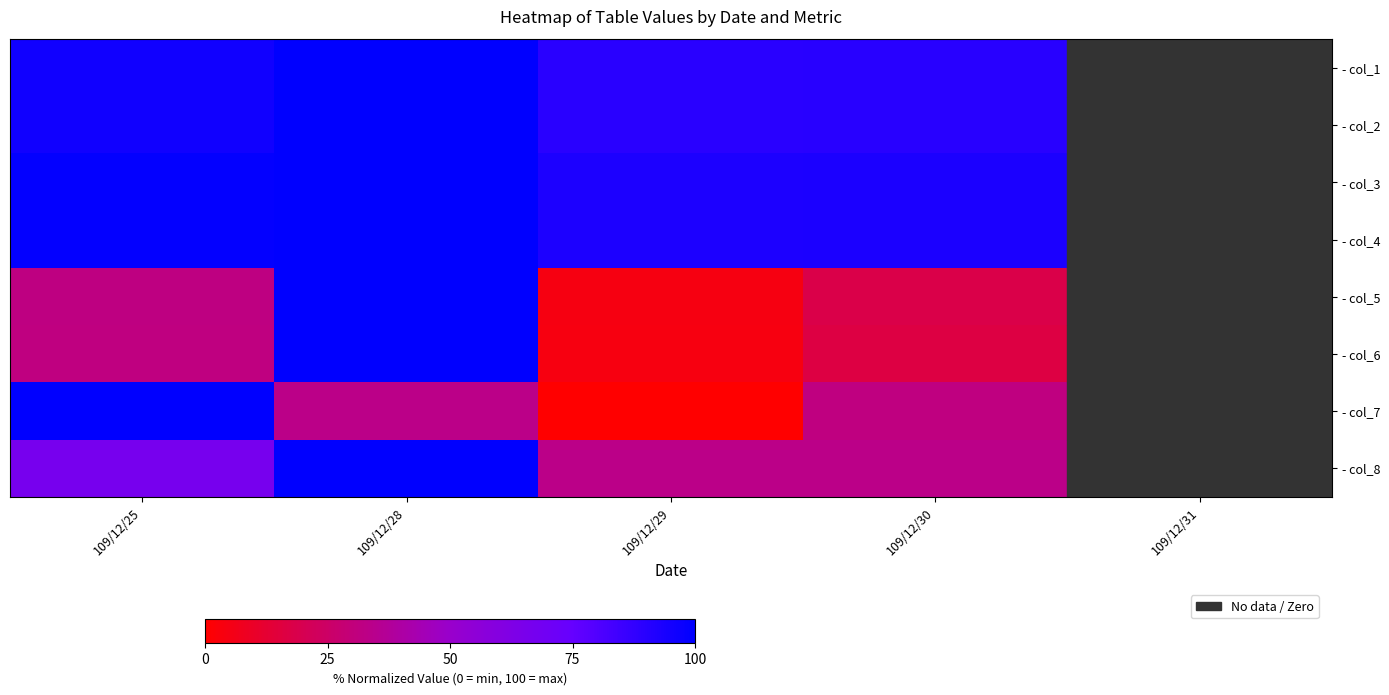

What is the difference between the highest and lowest values at 109/12/30?

76.5